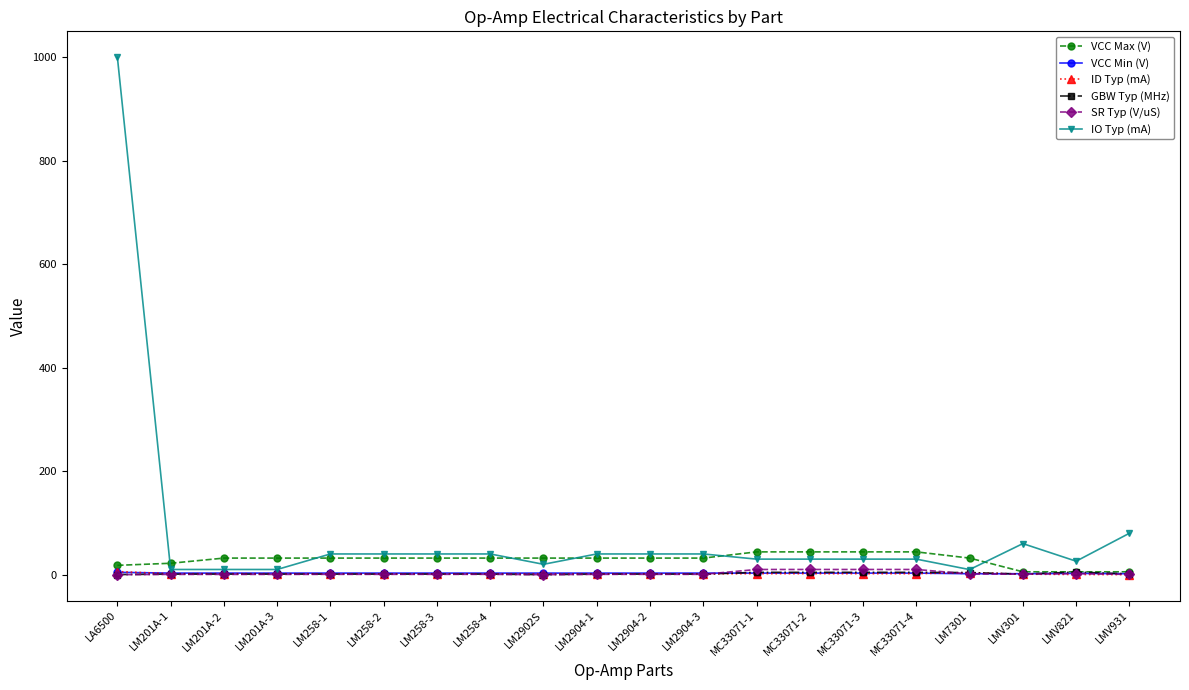

How many lines are shown in the chart?

6